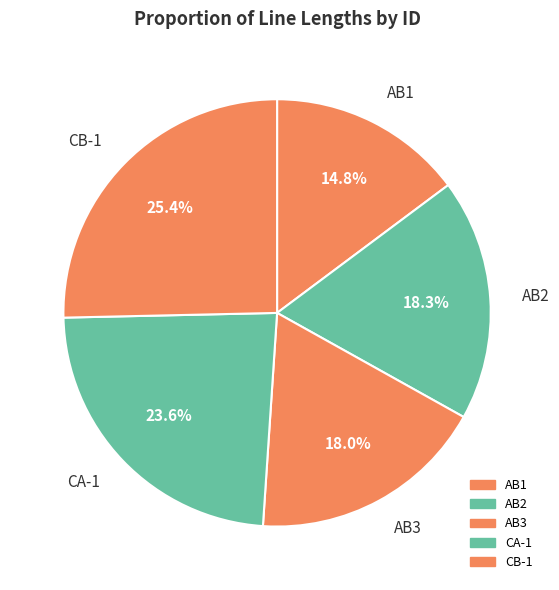

Which category has the biggest portion of the pie?

CB-1